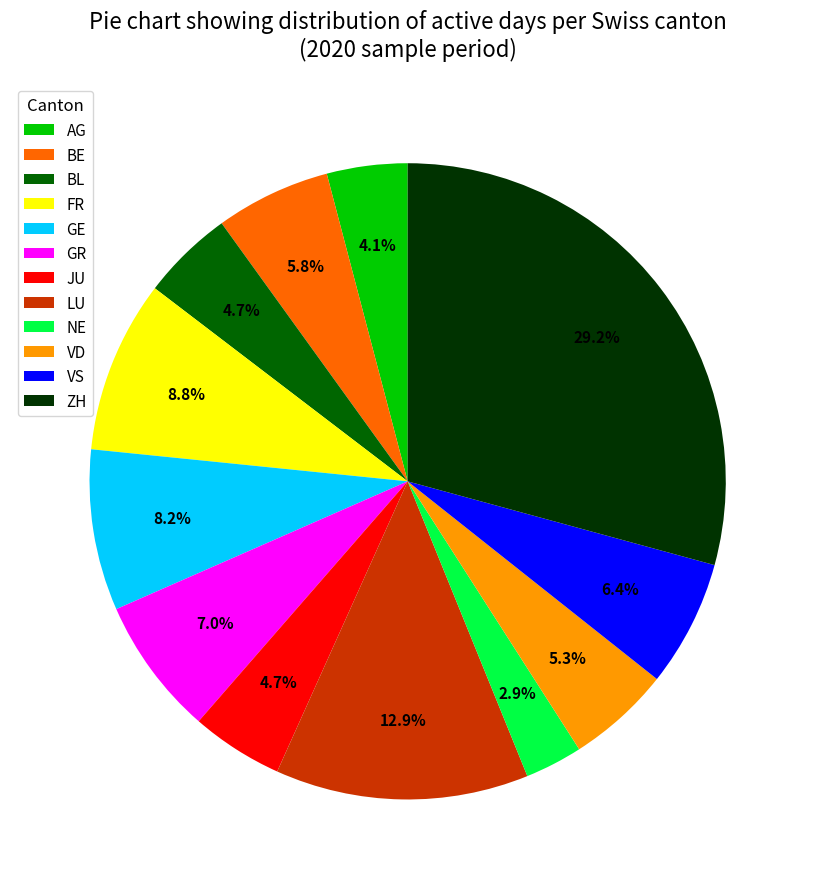

Do ZH and GR together represent more than half of the pie?

No